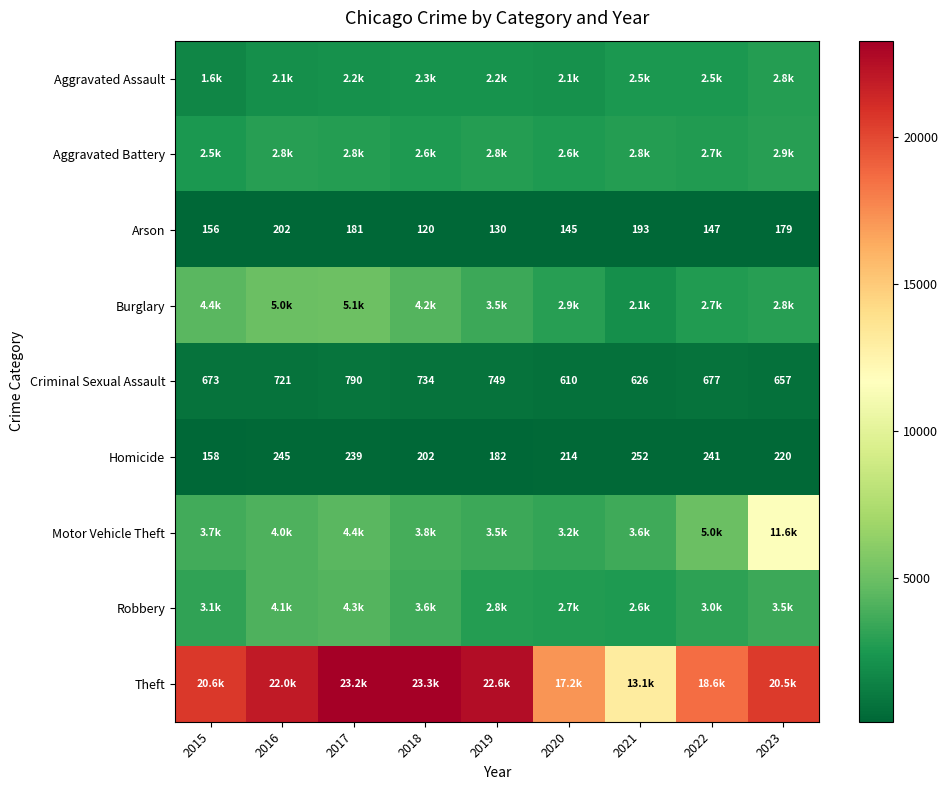

What is the difference between the second highest and minimum values in the Homicide series?

87